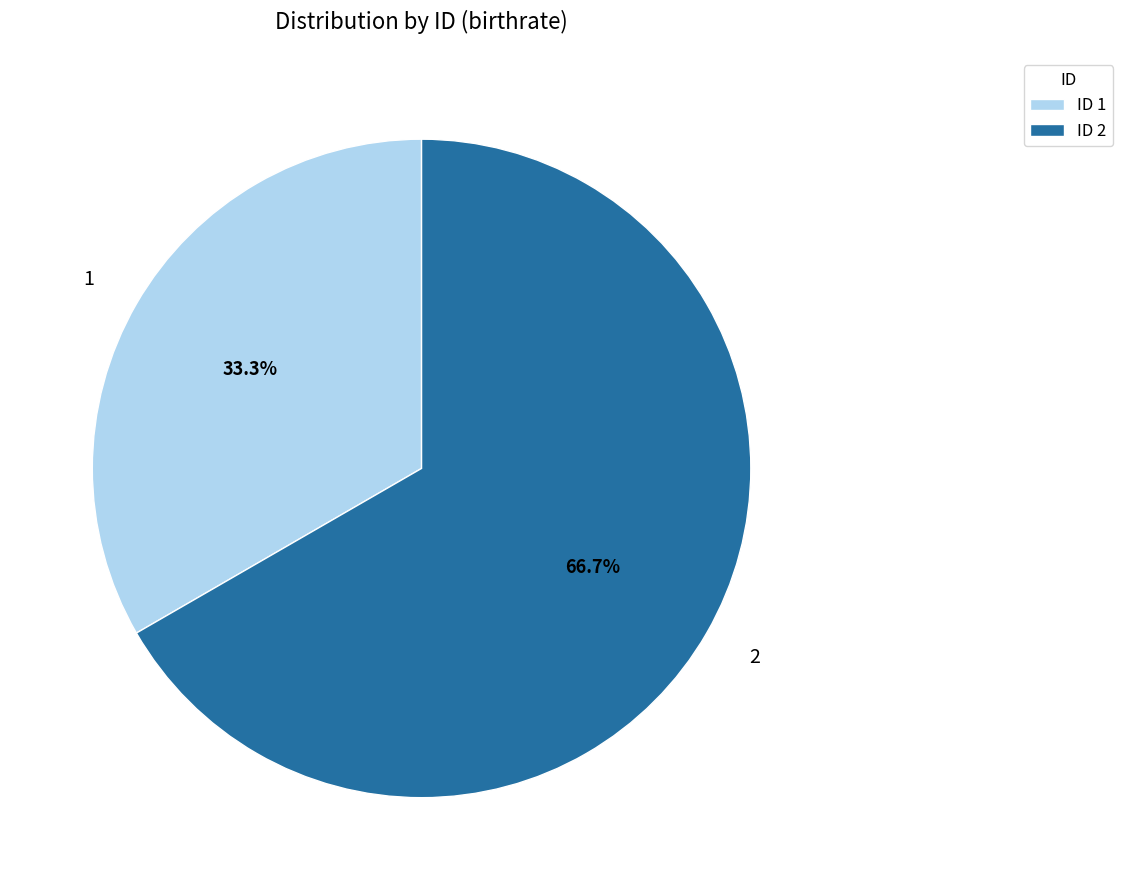

To the nearest percent, what is the combined percentage of 1 and 2?

100%